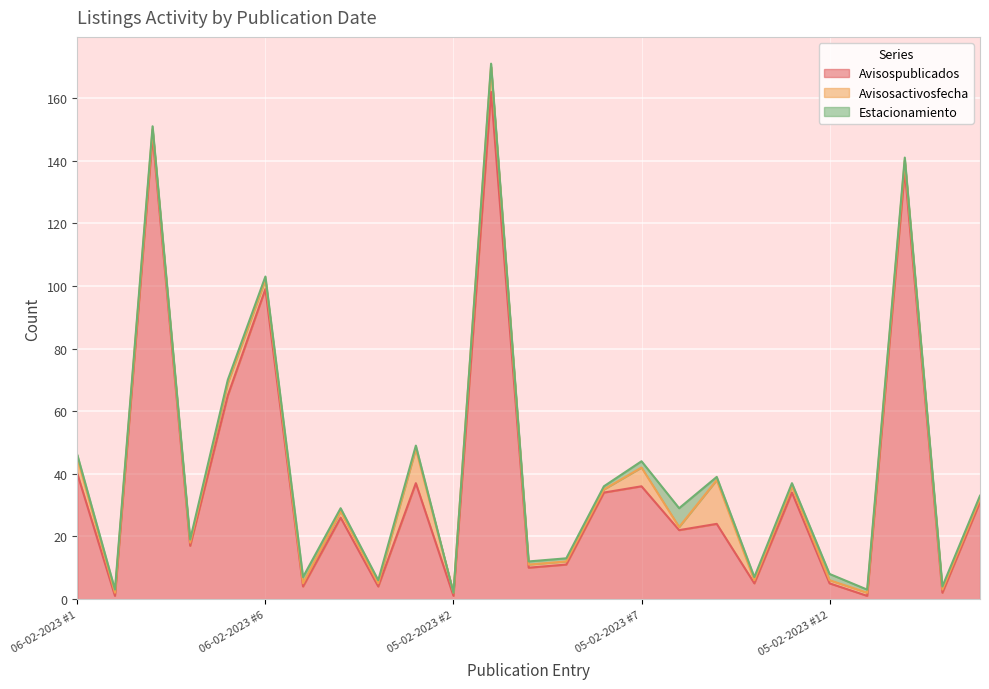

Which category has the lowest value in the Avisospublicados series?

06-02-2023 #2